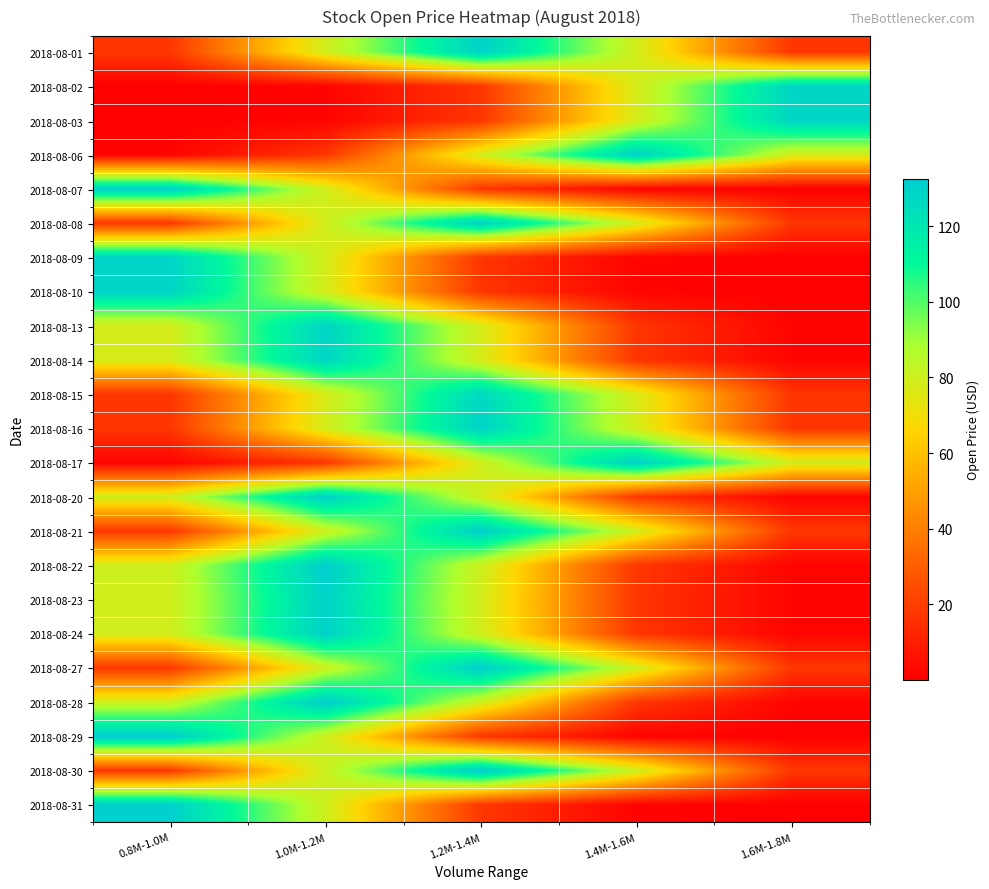

Which series changed the most between 0.8M-1.0M and 1.0M-1.2M?

2018-08-30